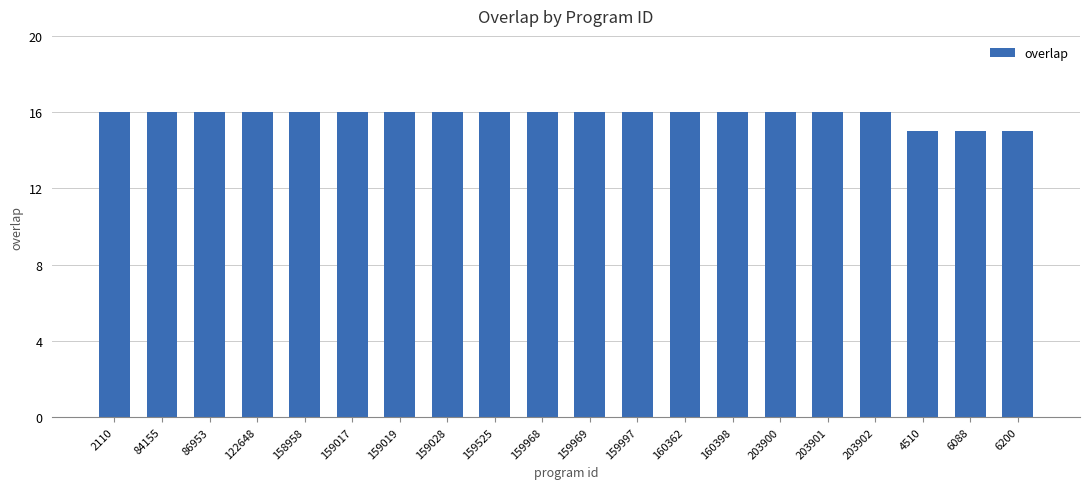

What is the value of the 15th bar from the left?

16